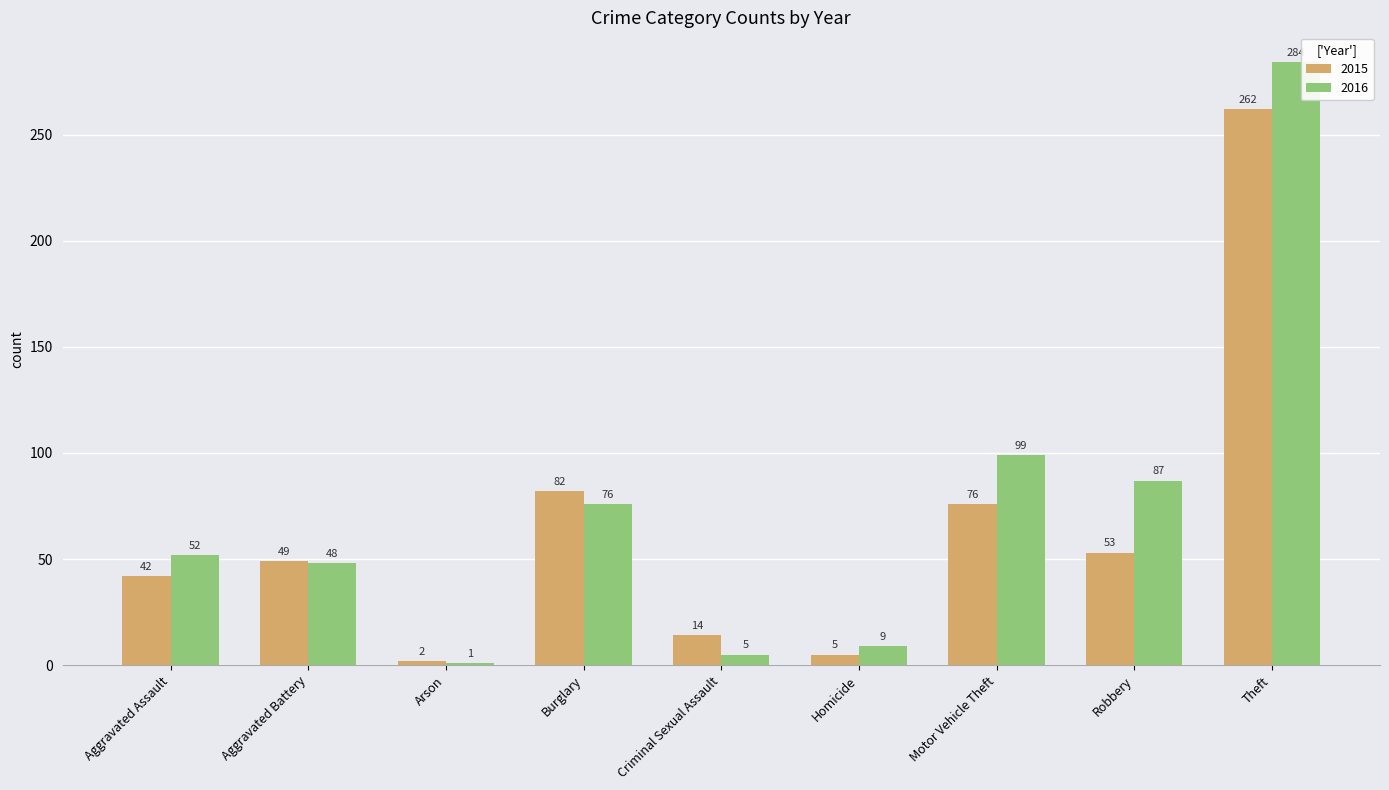

Is the value of 2016 at Criminal Sexual Assault greater than the value of 2015 at Arson?

Yes